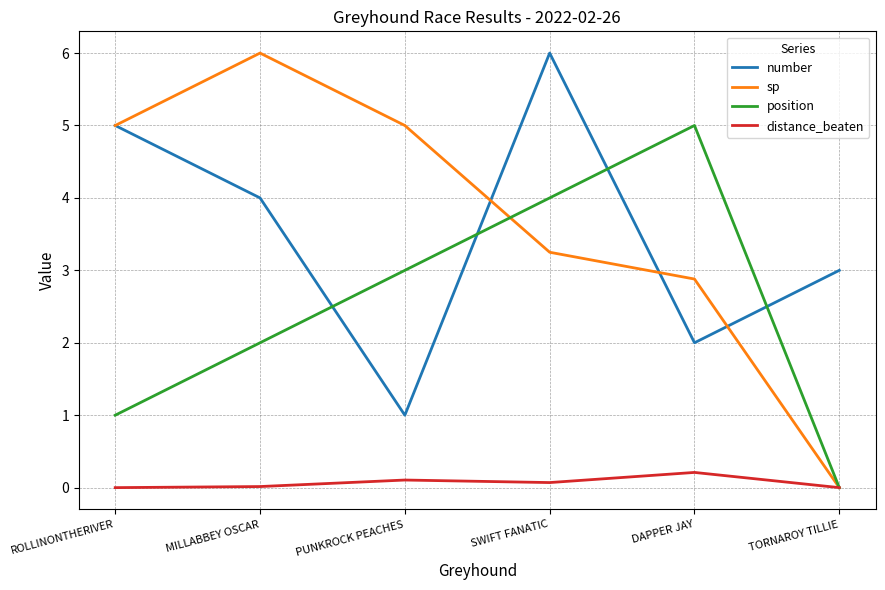

The distance_beaten series shows 0.0 at TORNAROY TILLIE. True or false?

True